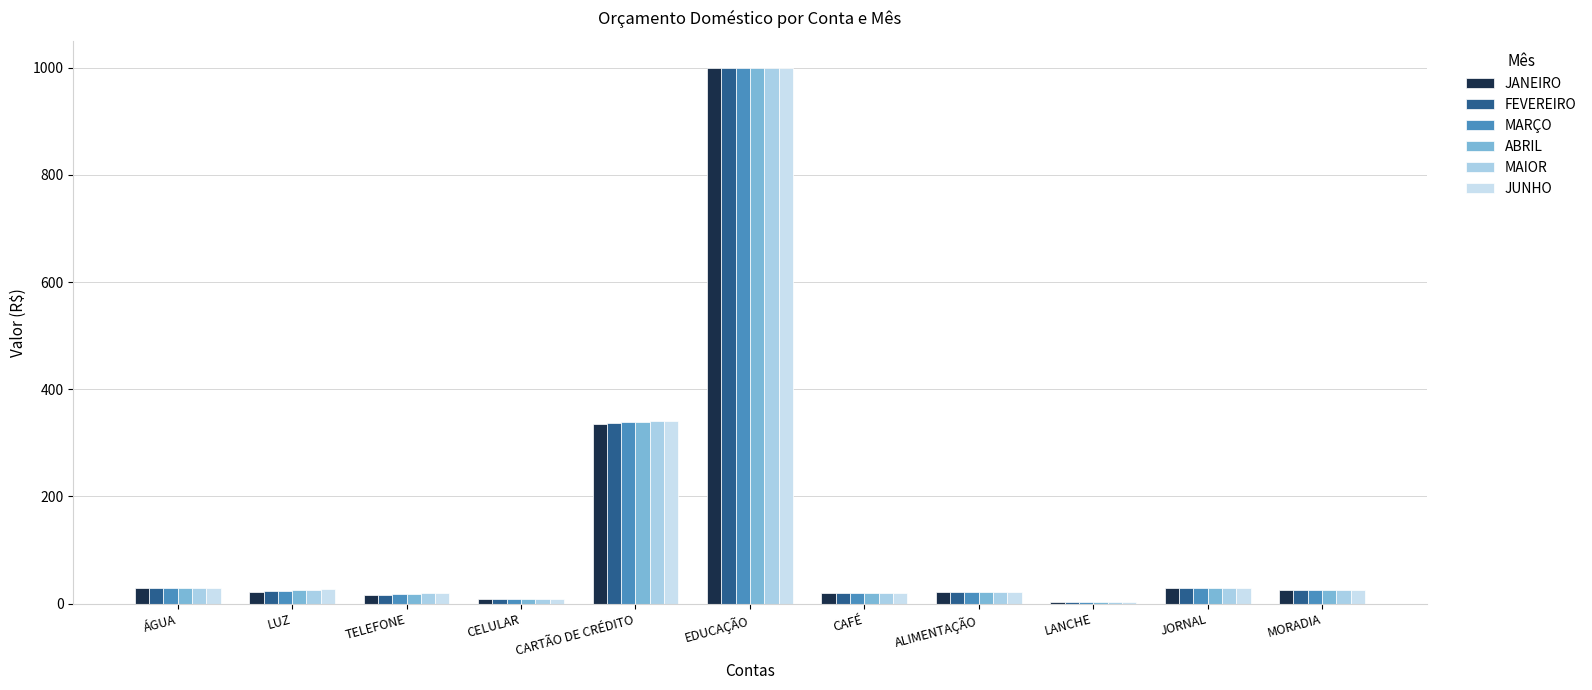

Are the bars horizontal?

No